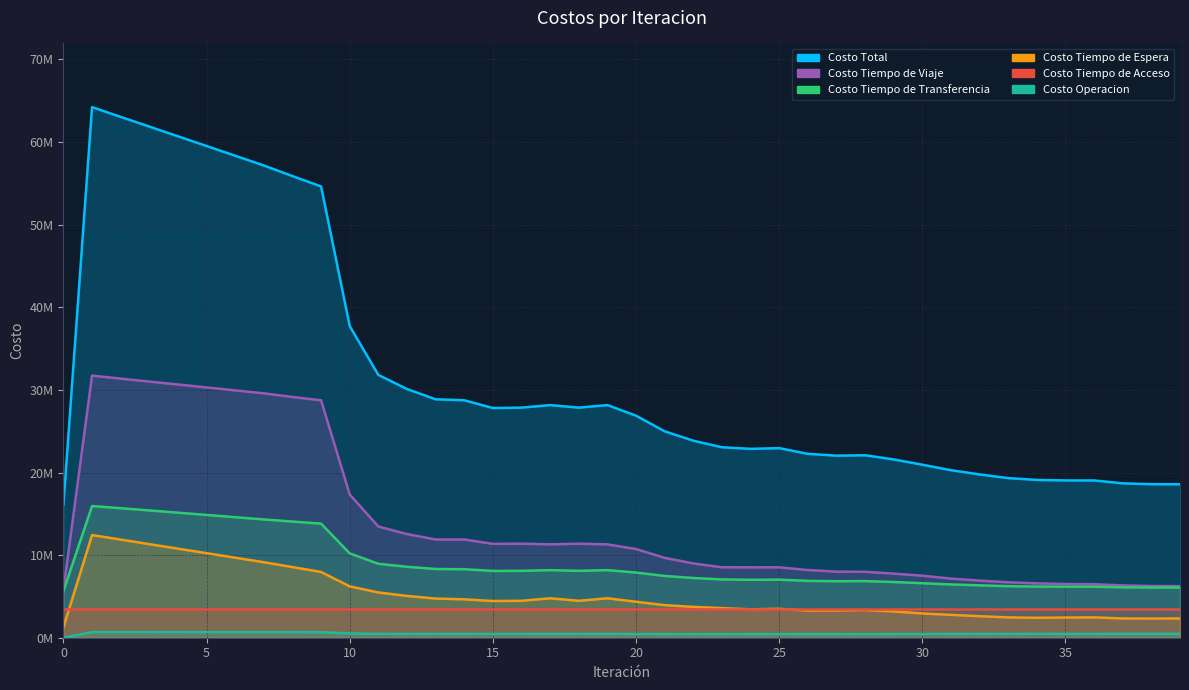

True or false: Costo Operacion and Costo Tiempo de Viaje intersect in this chart.

False